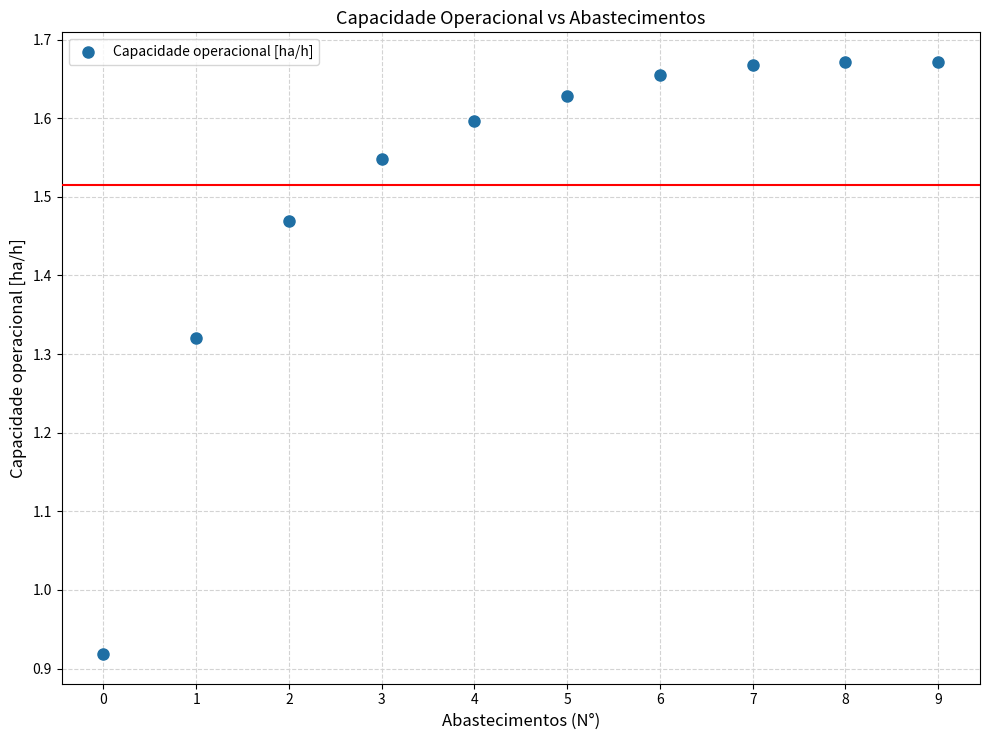

What is the range of Y values (max minus min)?

0.8